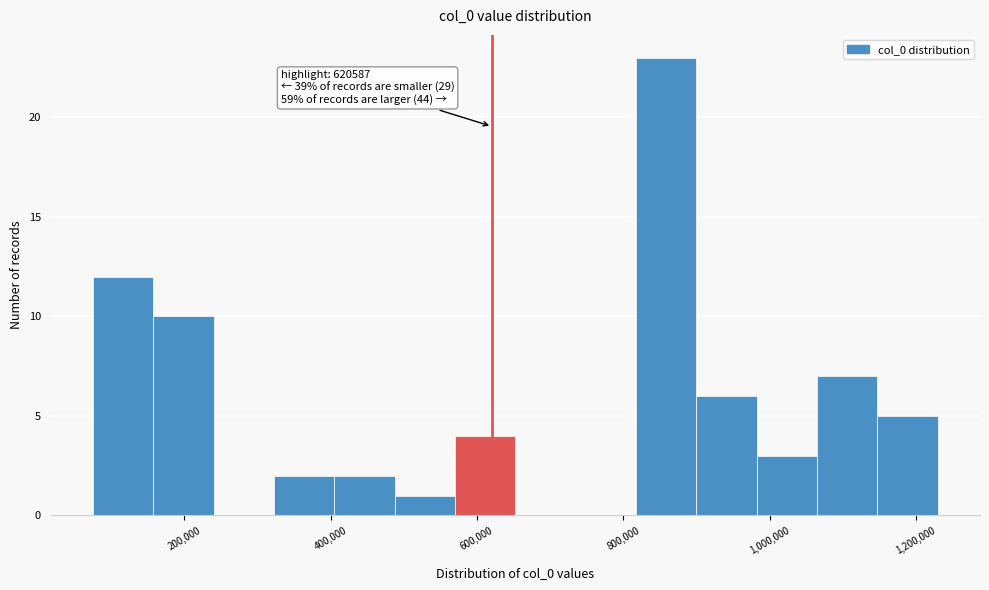

Over which range of the x-axis is the bar tallest?

820000 to 900000